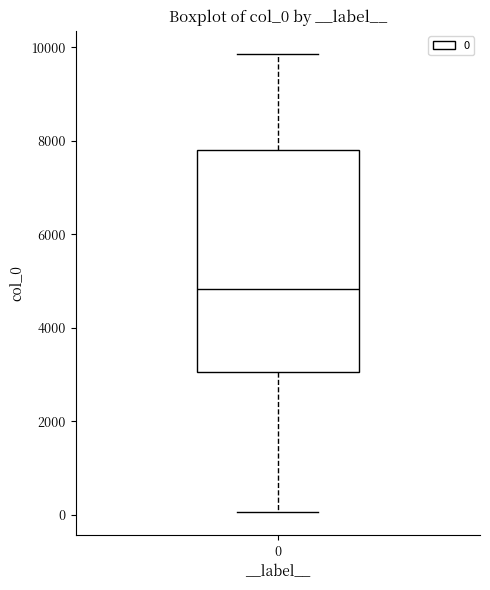

Read this box plot against the y-axis: the position of the median line, the range covered by the box, and the ends of both whiskers. The values are not printed on the chart, so give them approximately, as read against the axis.

median 4800, box 3000 to 7800, whiskers 0 to 9800